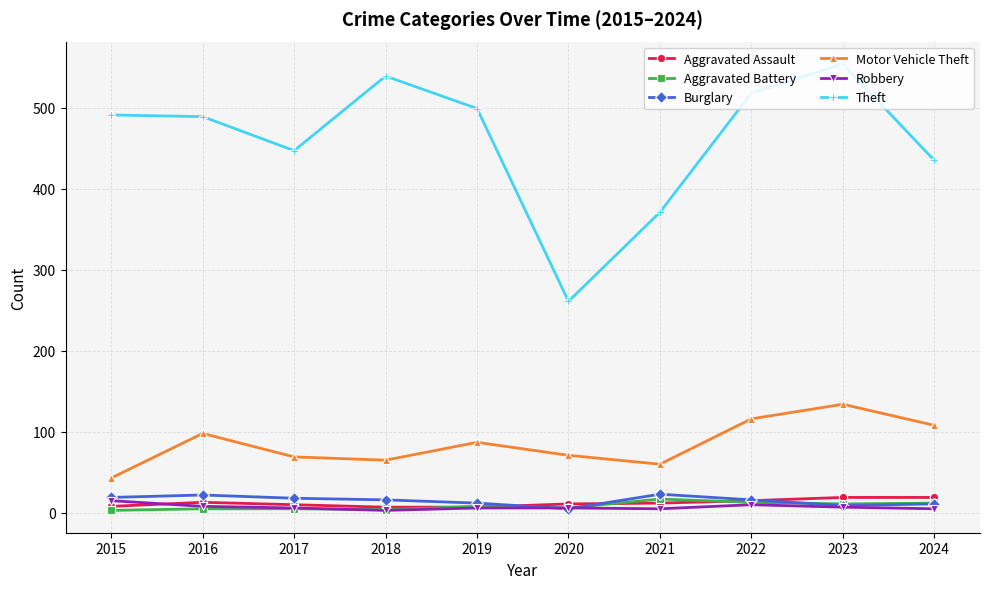

True or false: Aggravated Battery has a value of 5 at 2016.

True